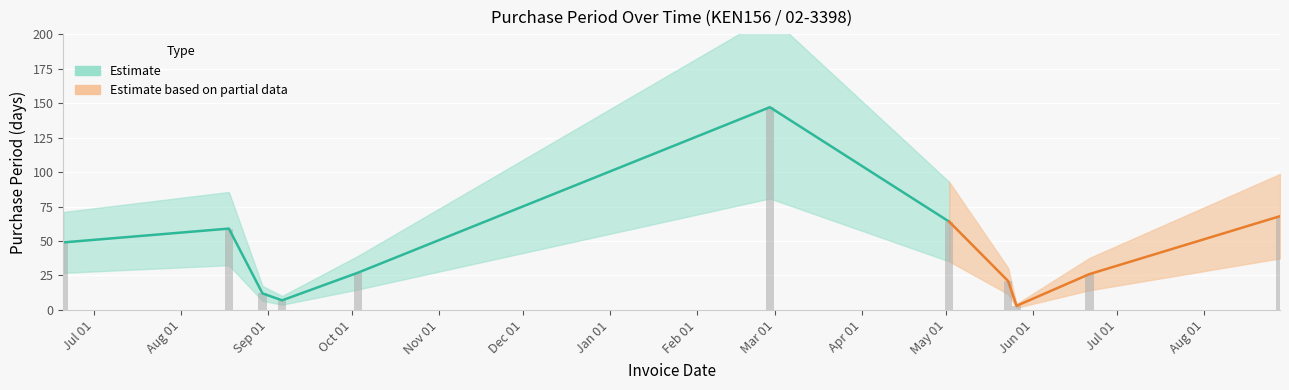

What position from the left is 2017-06-21?

10